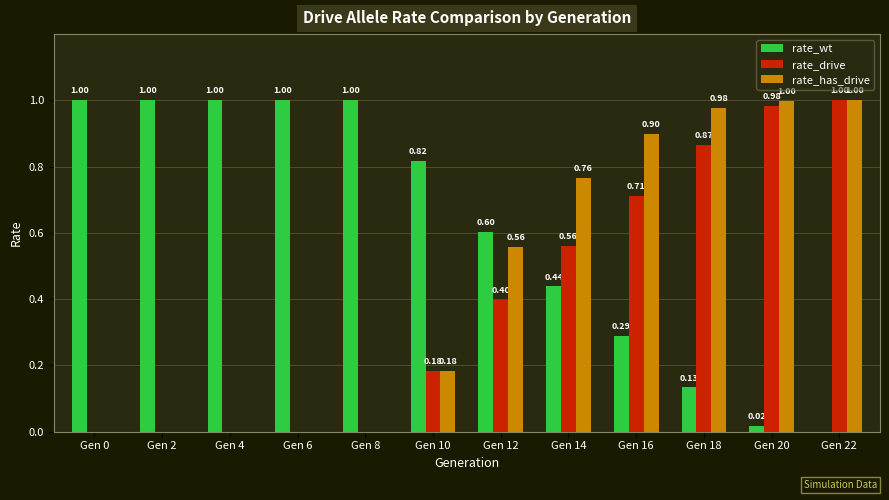

What is the sum of all rate_has_drive values?

5.4